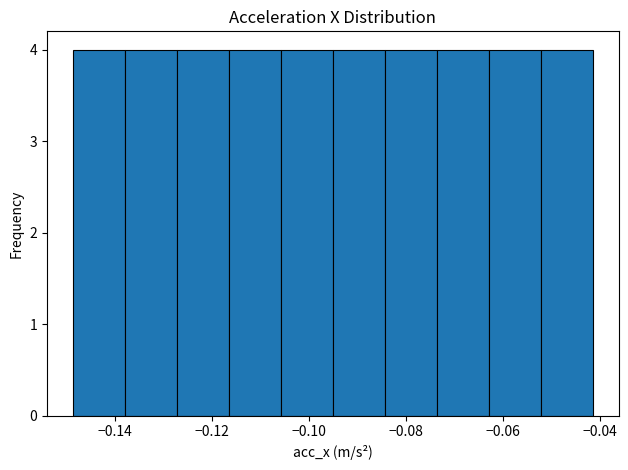

Reading left to right, transcribe this chart: for each bar, give the range it covers on the x-axis and its height. Neither the bar edges nor the heights are printed on the chart, so give them approximately, as read against the axes.

-0.148 to -0.138: 4
-0.138 to -0.128: 4
-0.128 to -0.116: 4
-0.116 to -0.106: 4
-0.106 to -0.096: 4
-0.096 to -0.084: 4
-0.084 to -0.074: 4
-0.074 to -0.064: 4
-0.064 to -0.052: 4
-0.052 to -0.042: 4